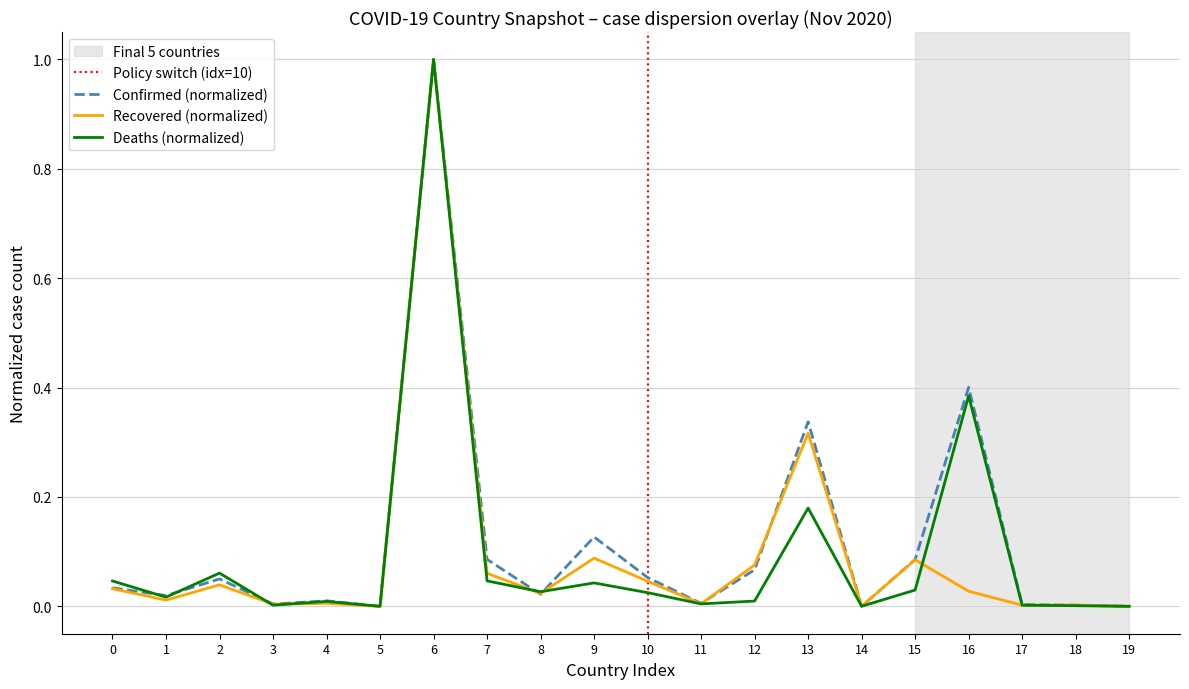

Which series has the largest range (max minus min)?

Deaths